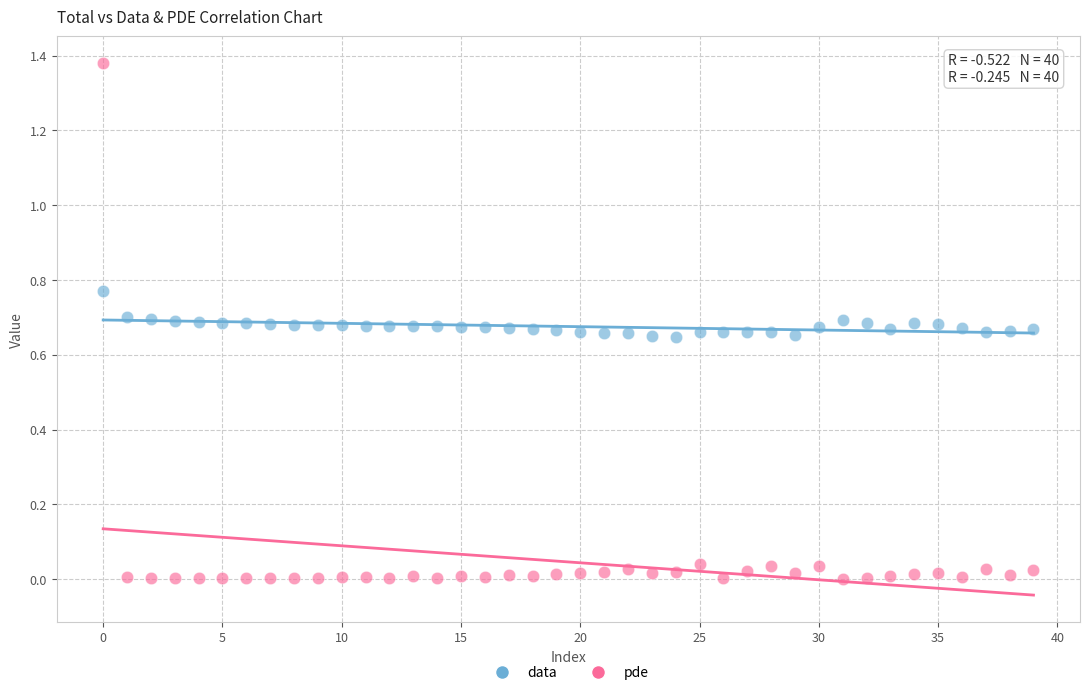

Which series contains the highest Y value?

pde